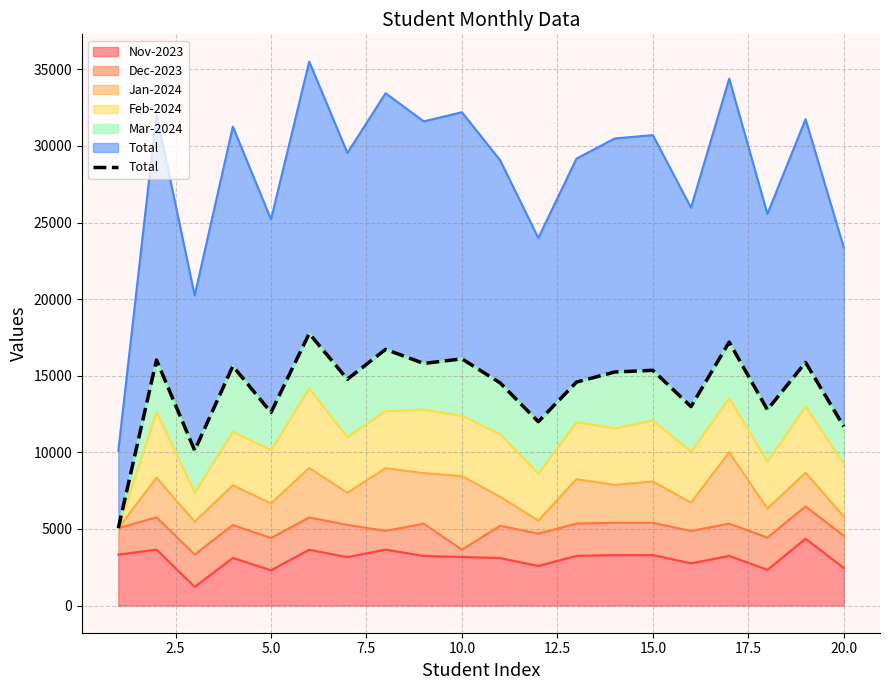

How many points are lower than both their immediate neighbors (excluding endpoints)?

7